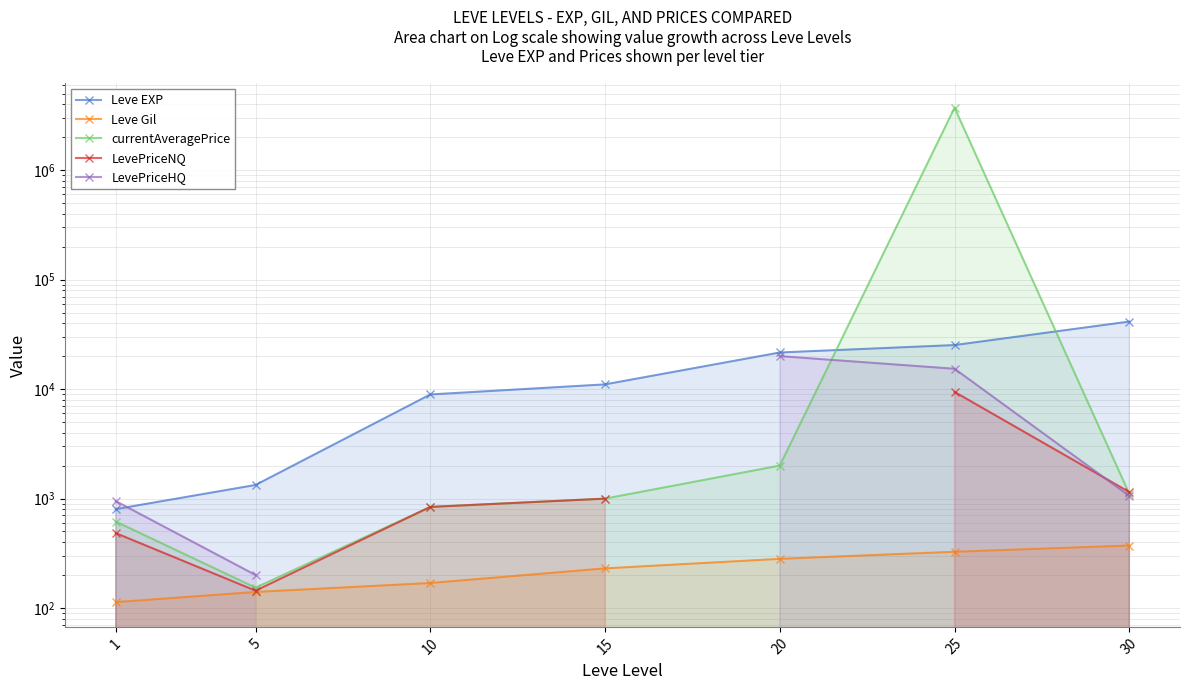

What is the maximum value for currentAveragePrice?

3722621.0